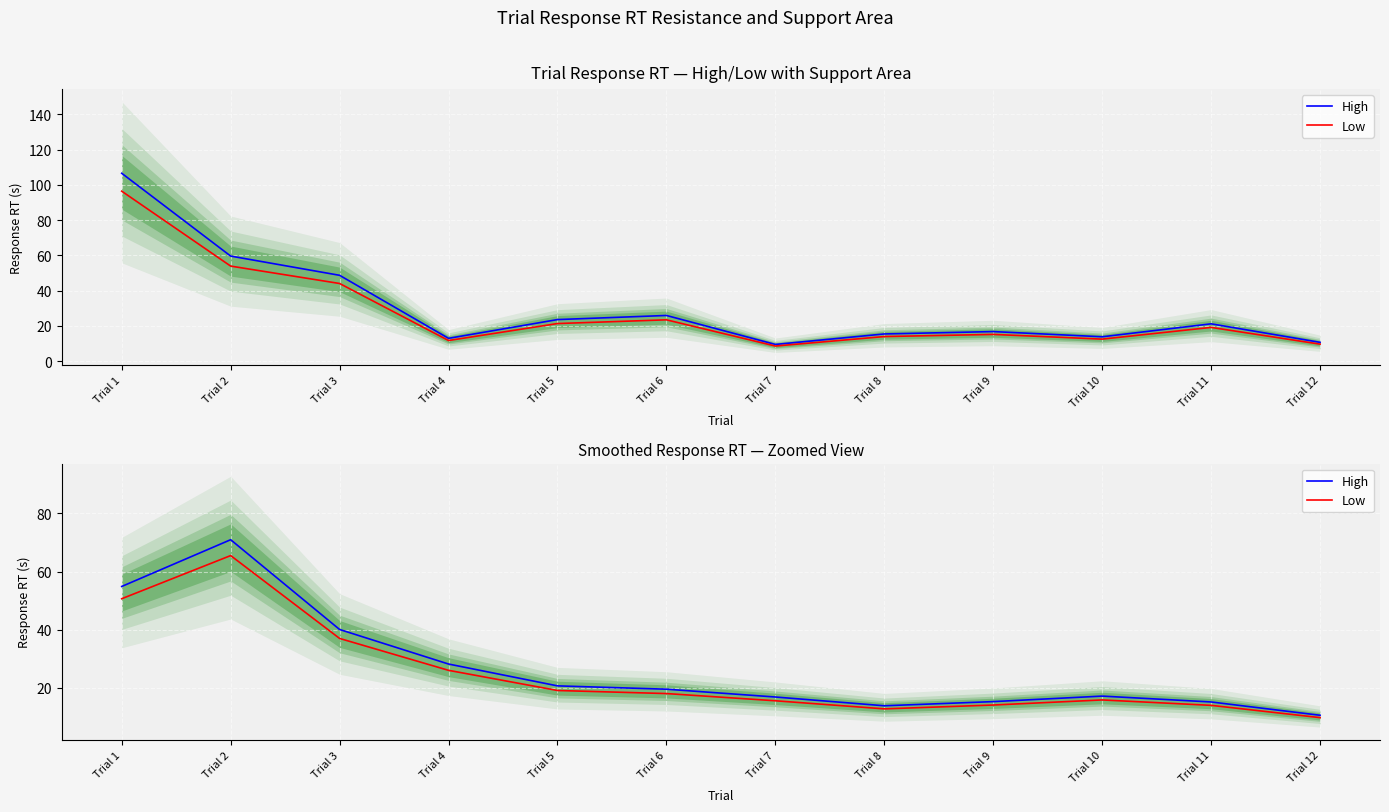

What is the total value across all series at Trial 10?

33.0